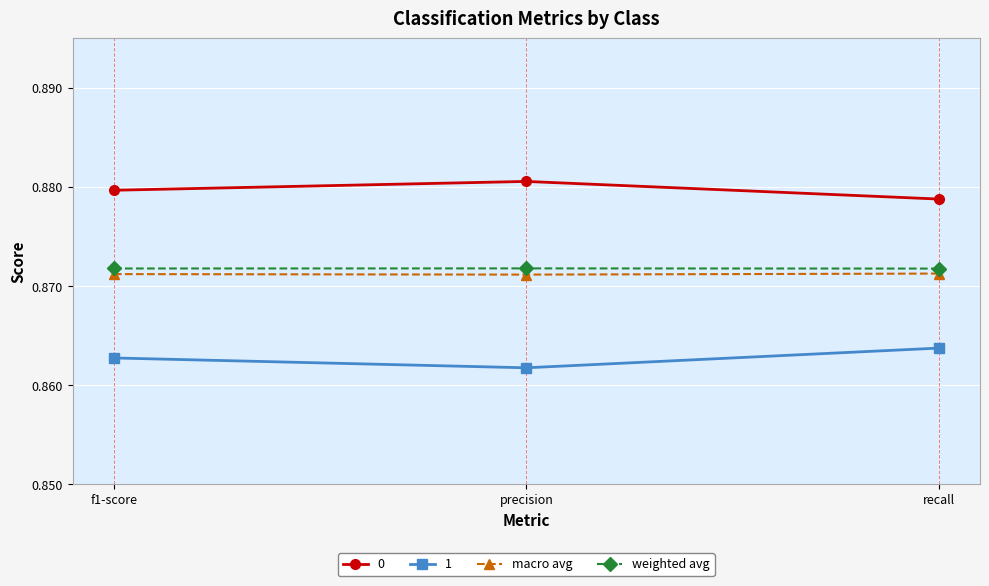

What is the sum of the weighted avg values at f1-score and recall?

1.7